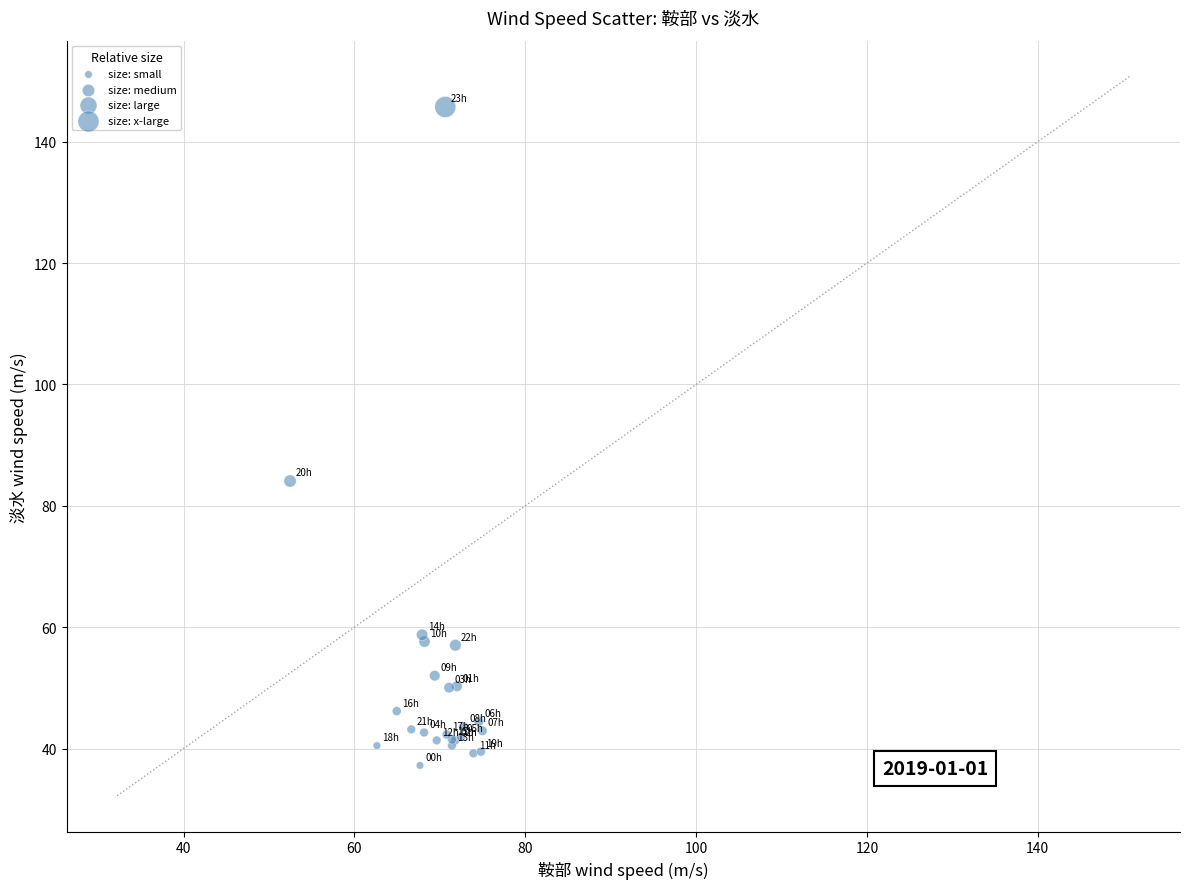

What Y value in the scatter plot is closest to 91?

84.1